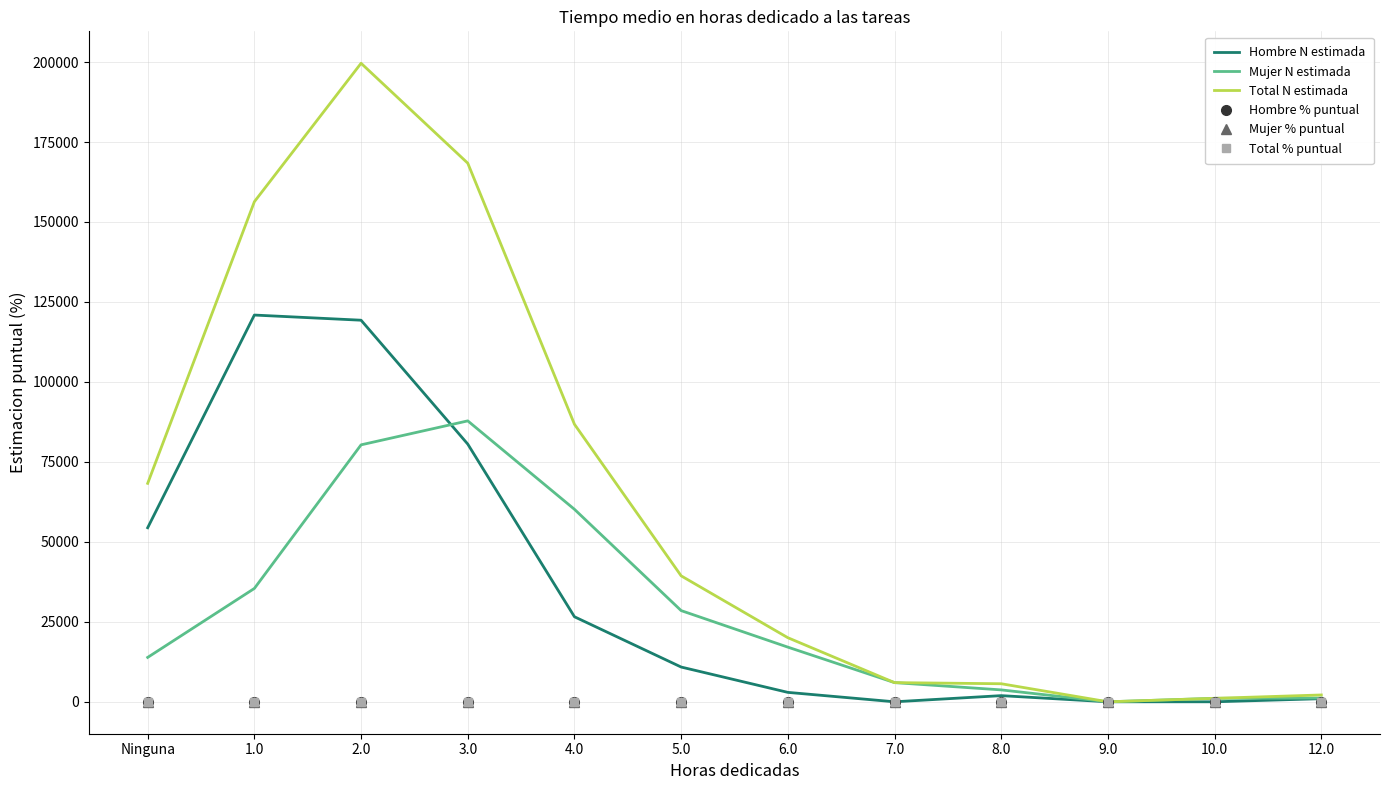

Which series has the largest total across all categories?

Total N estimada